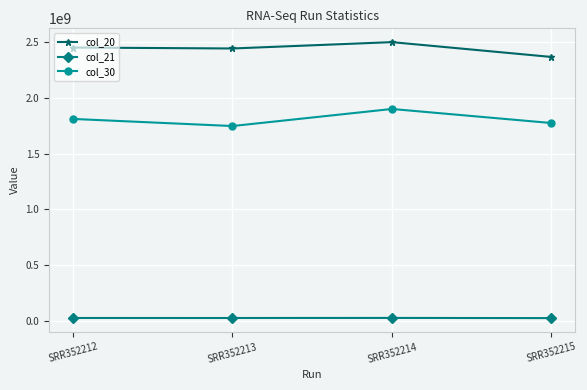

Is the value of col_20 at SRR352215 greater than the value of col_30 at SRR352212?

Yes